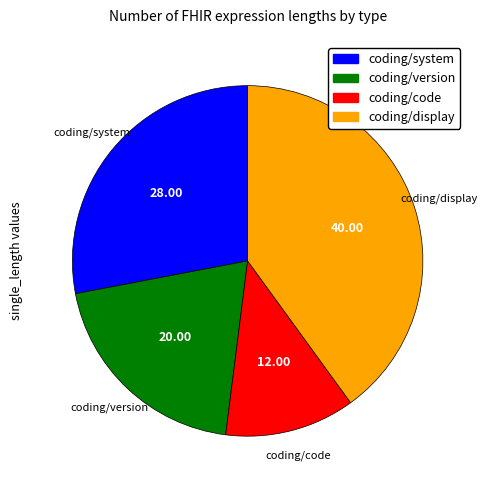

What is the ratio of the value at coding/code to the value at coding/version?

0.6